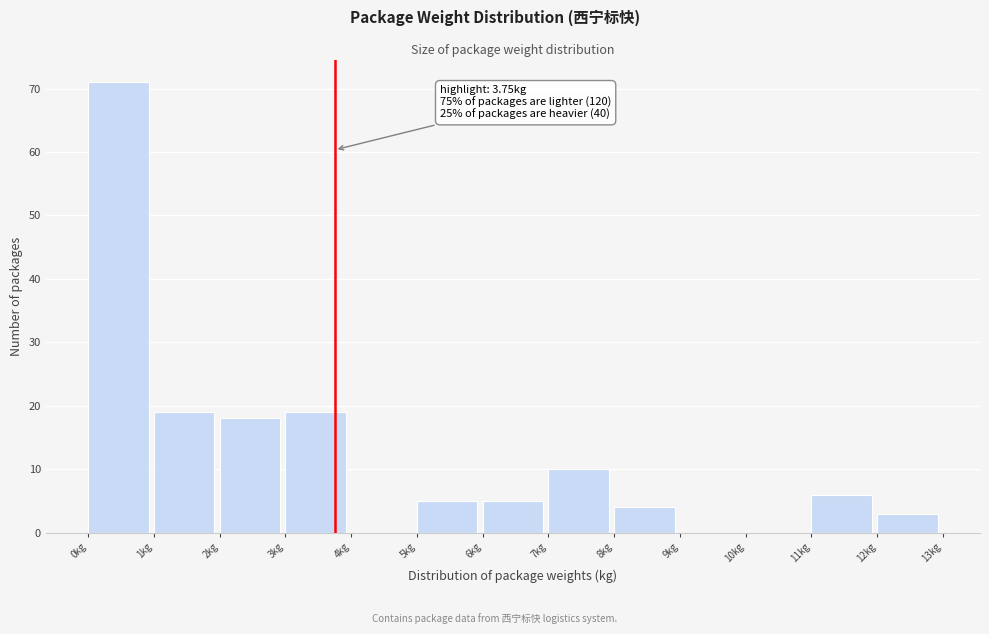

Which range on the x-axis has the tallest bar?

0 to 1